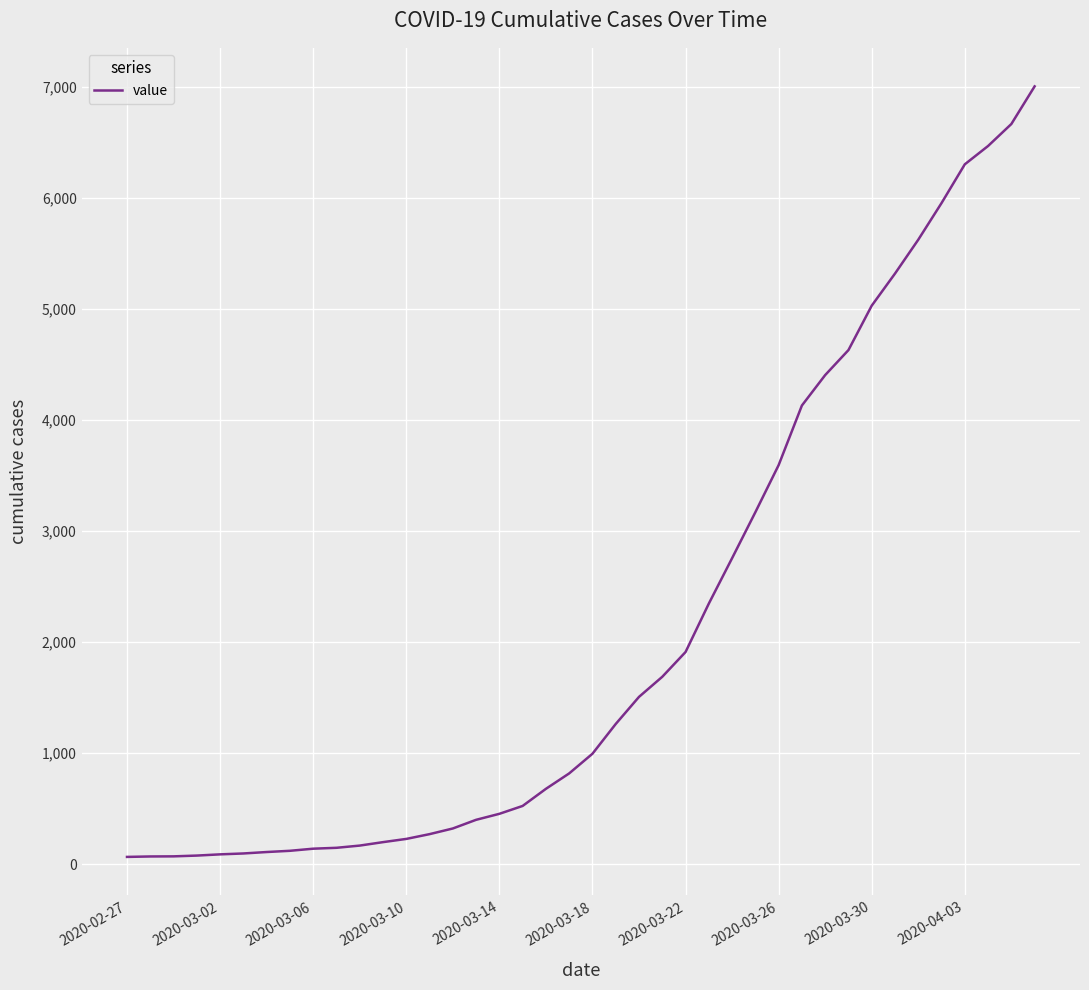

What is the maximum value shown in the chart?

7003